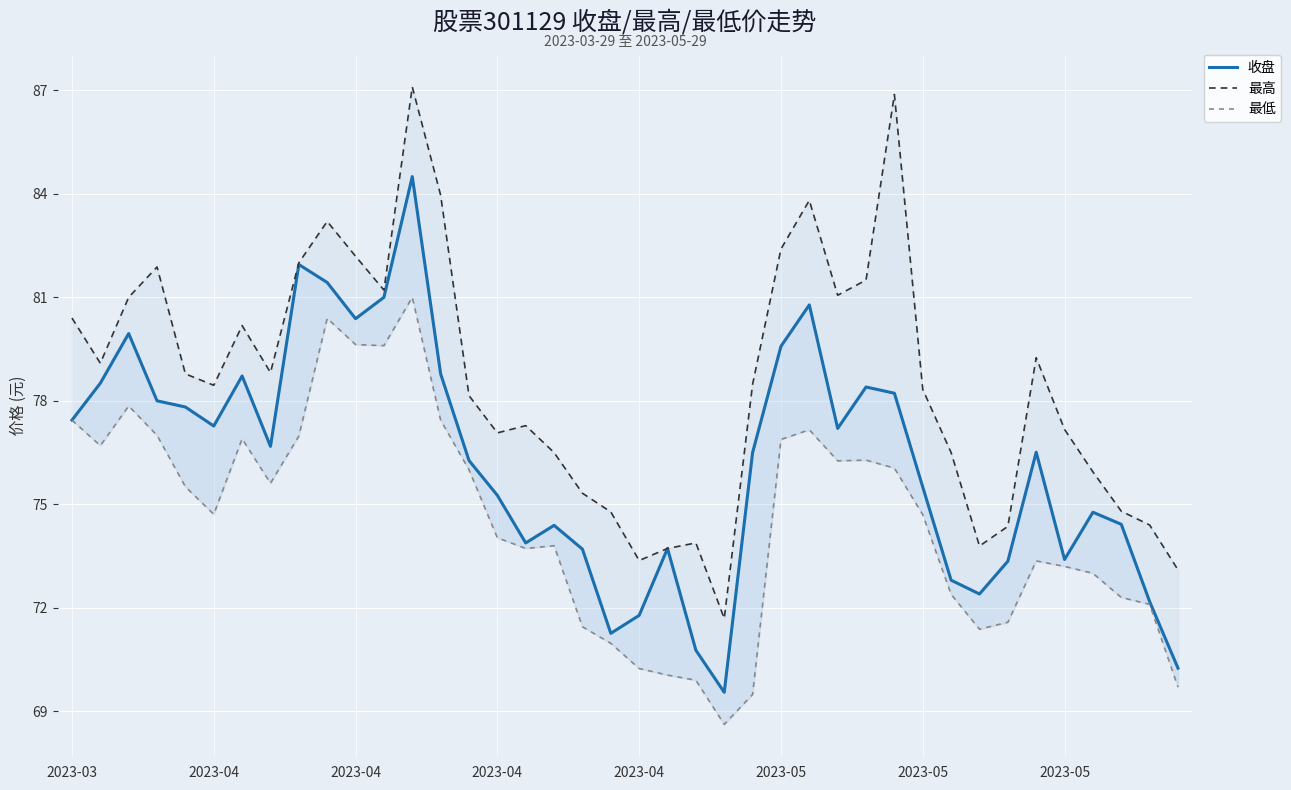

Between 2023-03 and 21, which series saw the biggest shift?

最低